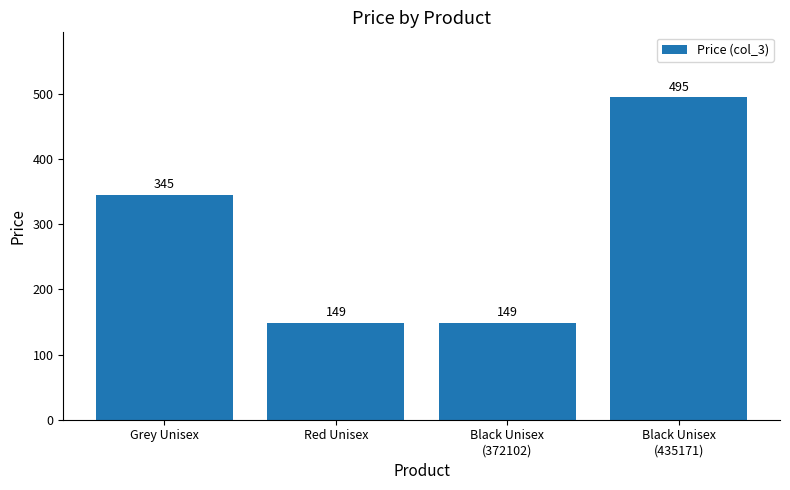

What is the difference between the maximum and minimum values?

346